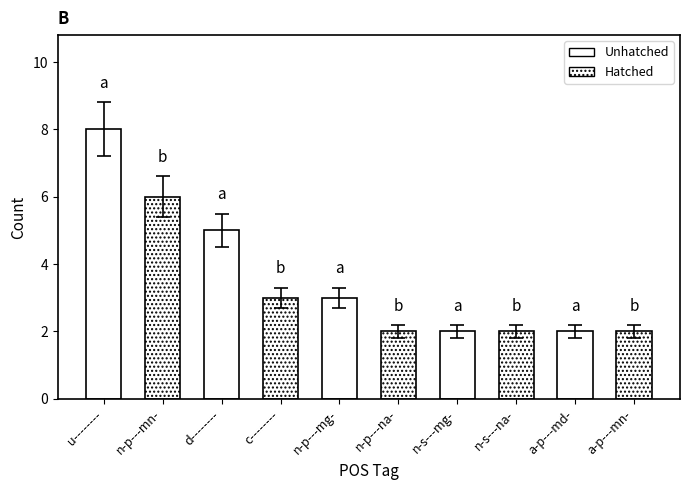

Approximately how many times larger is the value at d-------- compared to n-s---mg-?

2.5